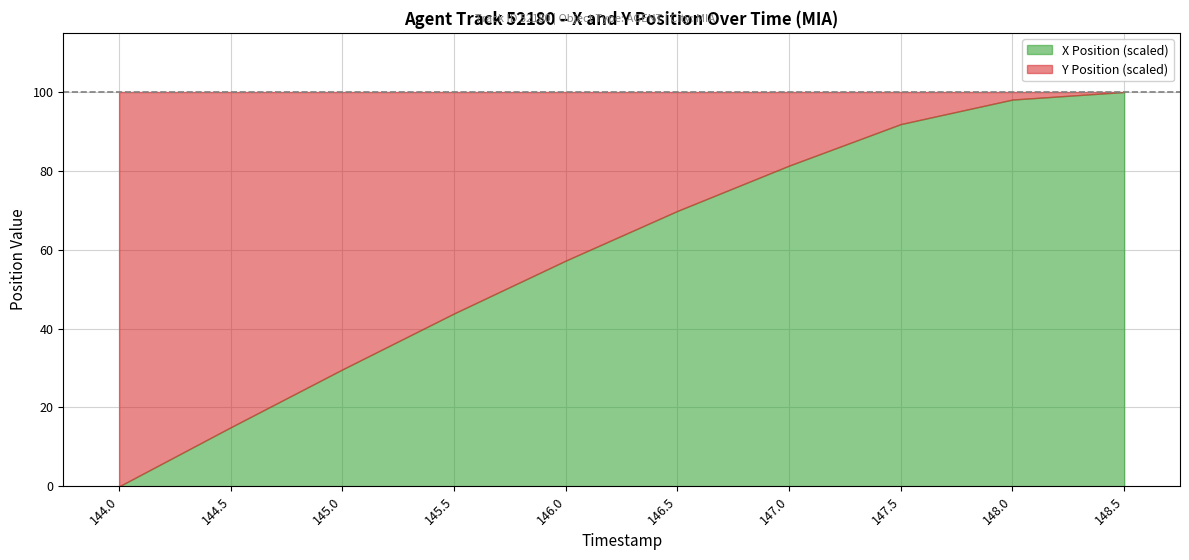

What are all the series names shown in the legend?

X Position (scaled), Y Position (scaled)